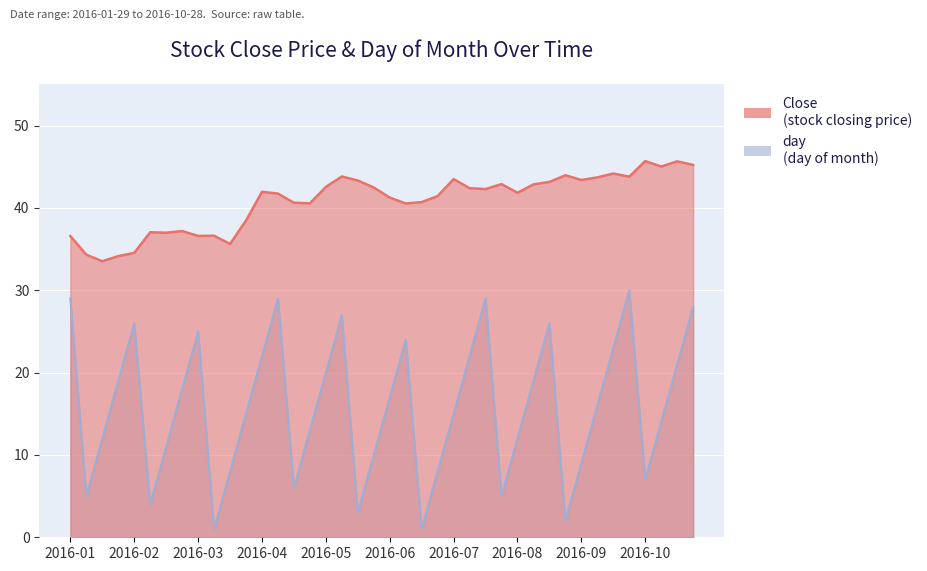

Reading left to right, what are all the values shown in this chart?

Close: 36.6	34.3	33.5	34.1	34.5	37.0	37.0	37.2	36.6	36.6	35.6	38.5	42.0	41.7	40.6	40.6	42.5	43.8	43.3	42.5	41.3	40.5	40.7	41.4	43.5	42.4	42.3	42.9	41.8	42.9	43.2	44.0	43.4	43.7	44.2	43.8	45.7	45.0	45.7	45.2
day: 29.0	5.0	12.0	19.0	26.0	4.0	11.0	18.0	25.0	1.0	8.0	15.0	22.0	29.0	6.0	13.0	20.0	27.0	3.0	10.0	17.0	24.0	1.0	8.0	15.0	22.0	29.0	5.0	12.0	19.0	26.0	2.0	9.0	16.0	23.0	30.0	7.0	14.0	21.0	28.0